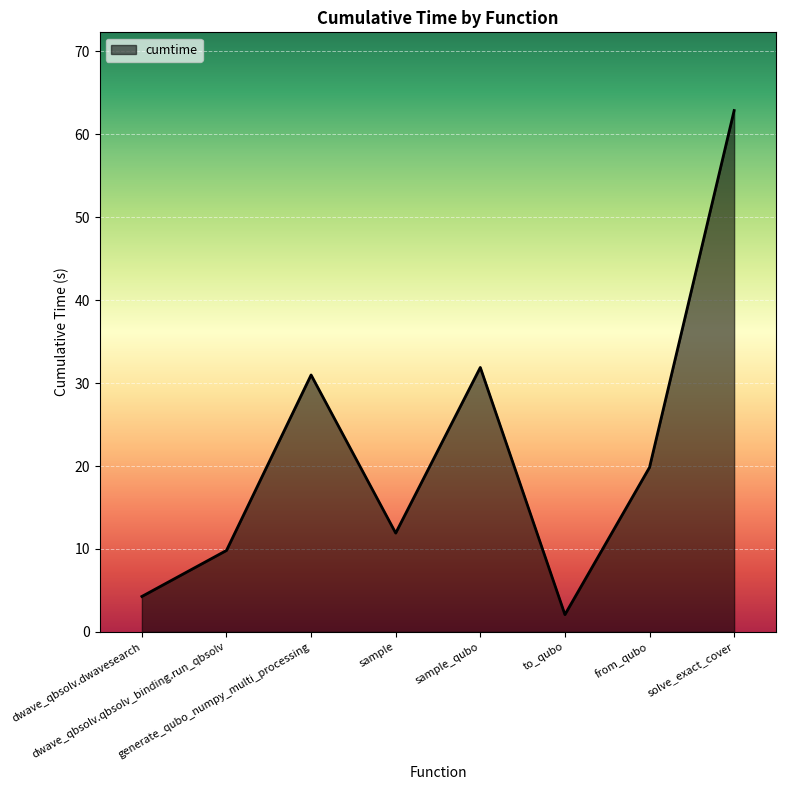

What is the difference between the values at to_qubo and dwave_qbsolv.dwavesearch?

2.2